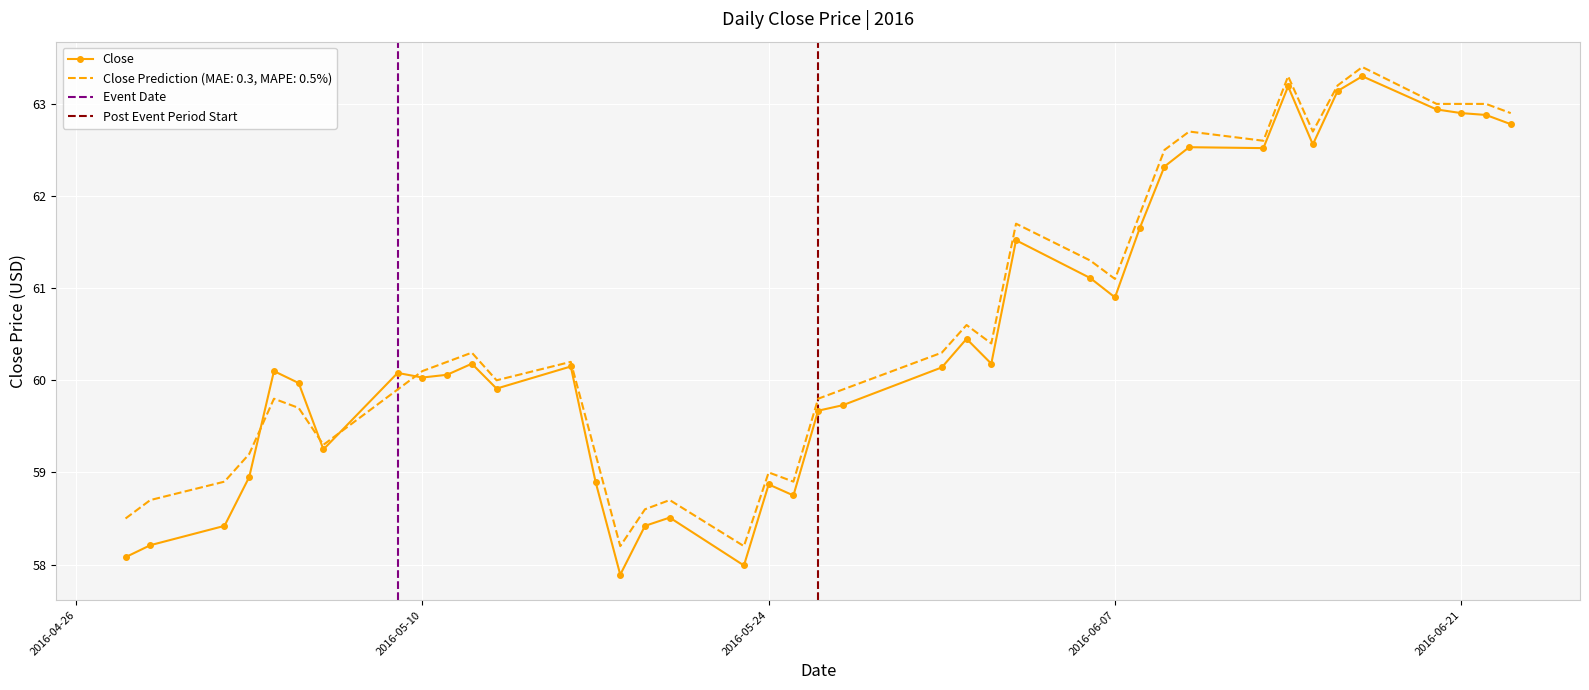

What is the value of the Close Prediction point at the 21st from the left?

59.8